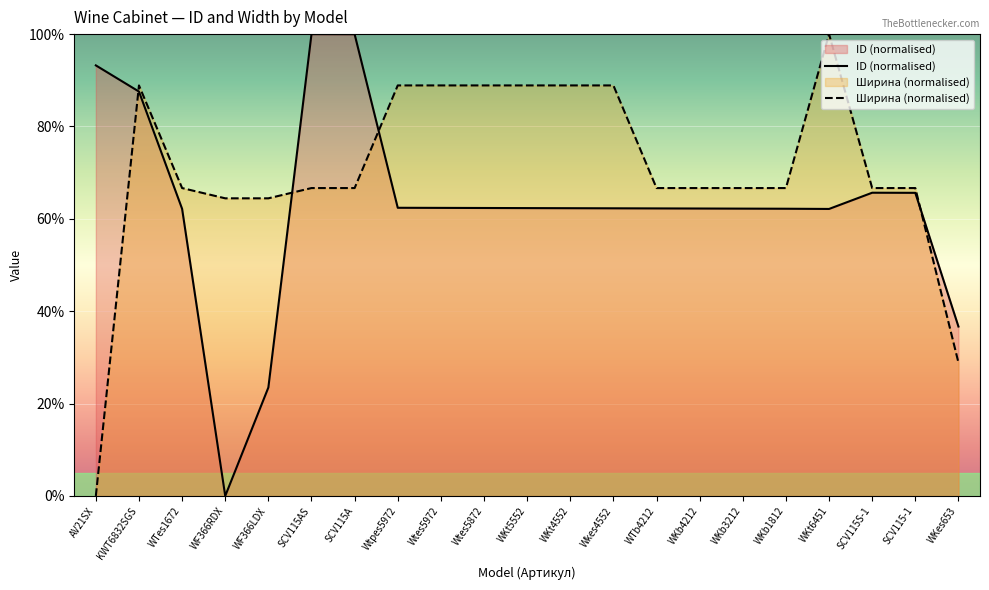

At which label does ID (normalised) reach its minimum?

WF366RDX